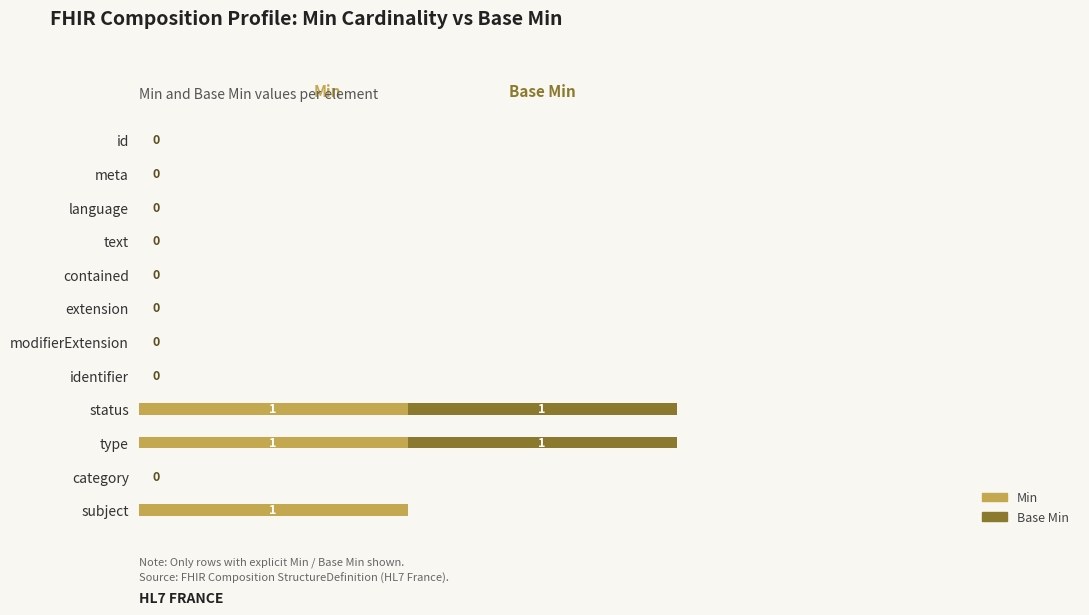

What is the difference between the maximum and minimum values in the Min series?

1